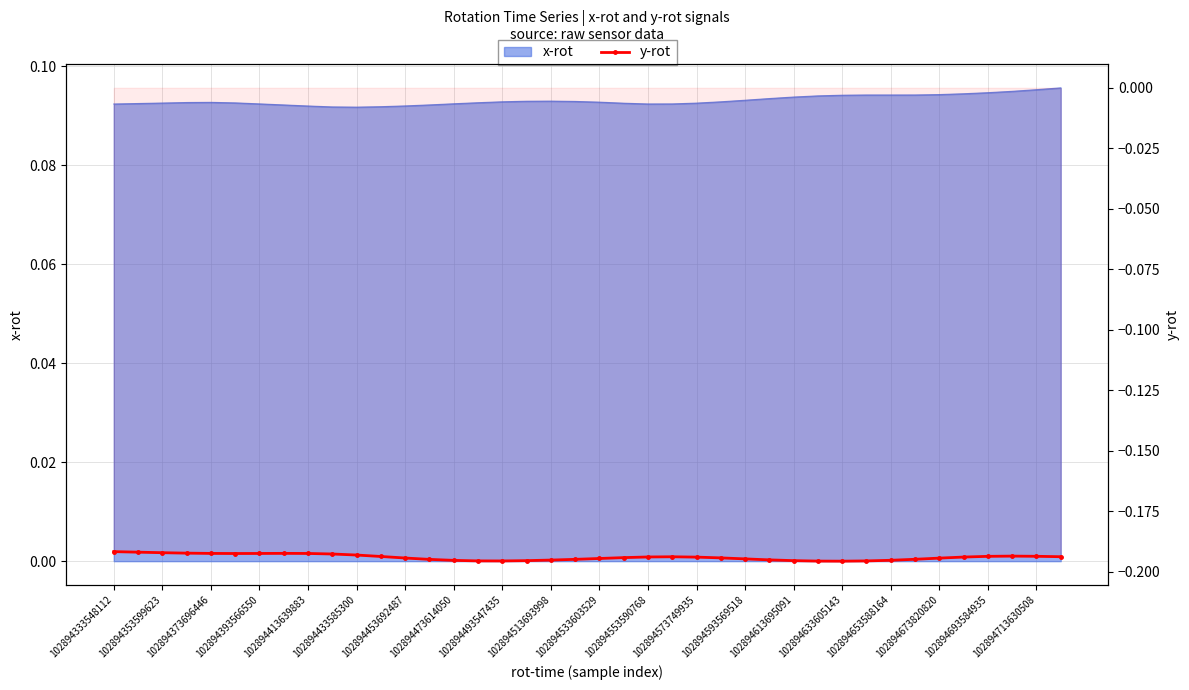

The chart shows a value of -0.1 at 102894473614050. True or false?

False